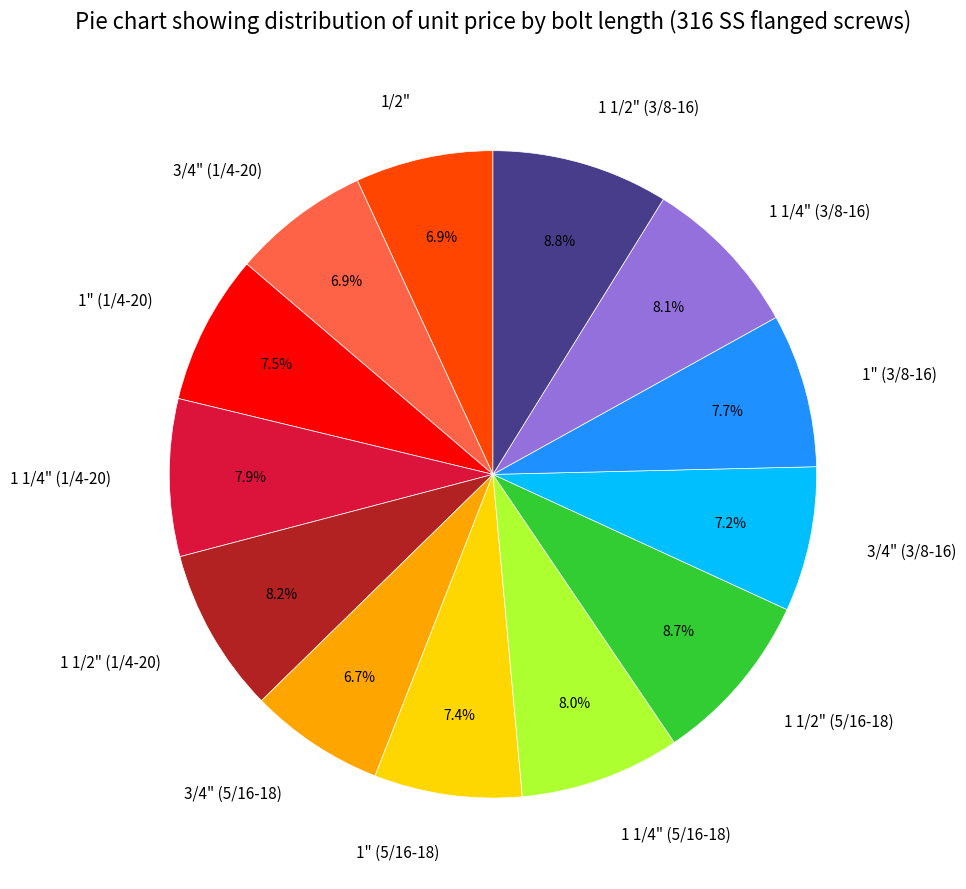

To the nearest percent, what is the difference between the largest and smallest slice percentages?

2%